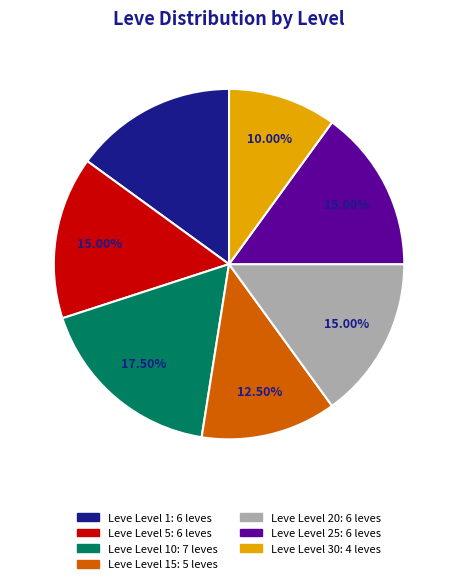

Is there a majority slice in this chart?

No